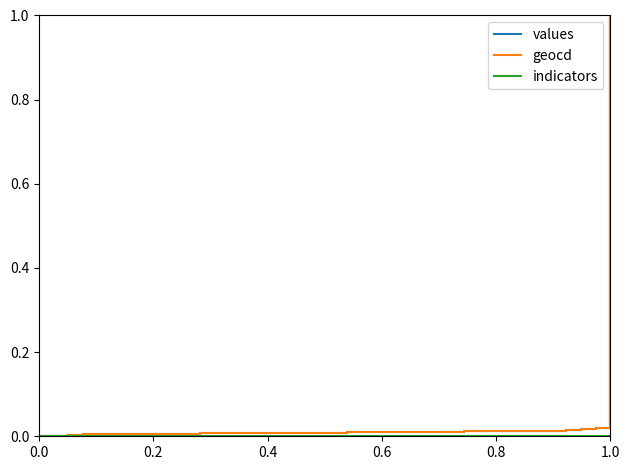

What is the highest value of the values series?

1.0